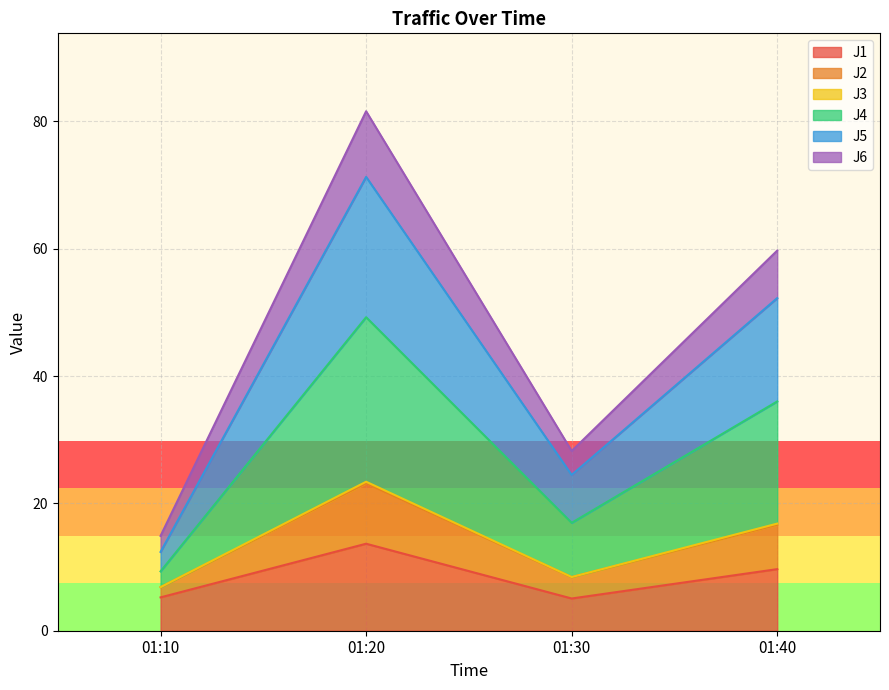

Is it true that J1 equals 15.2 at 01:40?

False